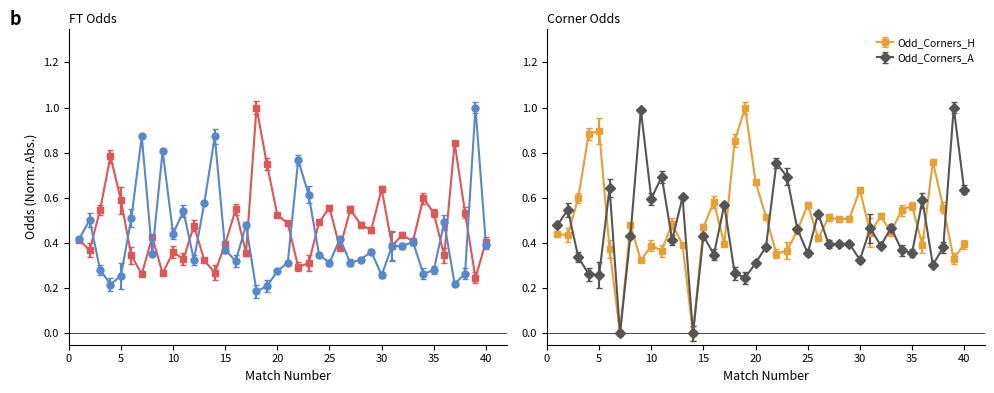

True or false: Odd_Corners_A has more than 2 interior local peaks.

True